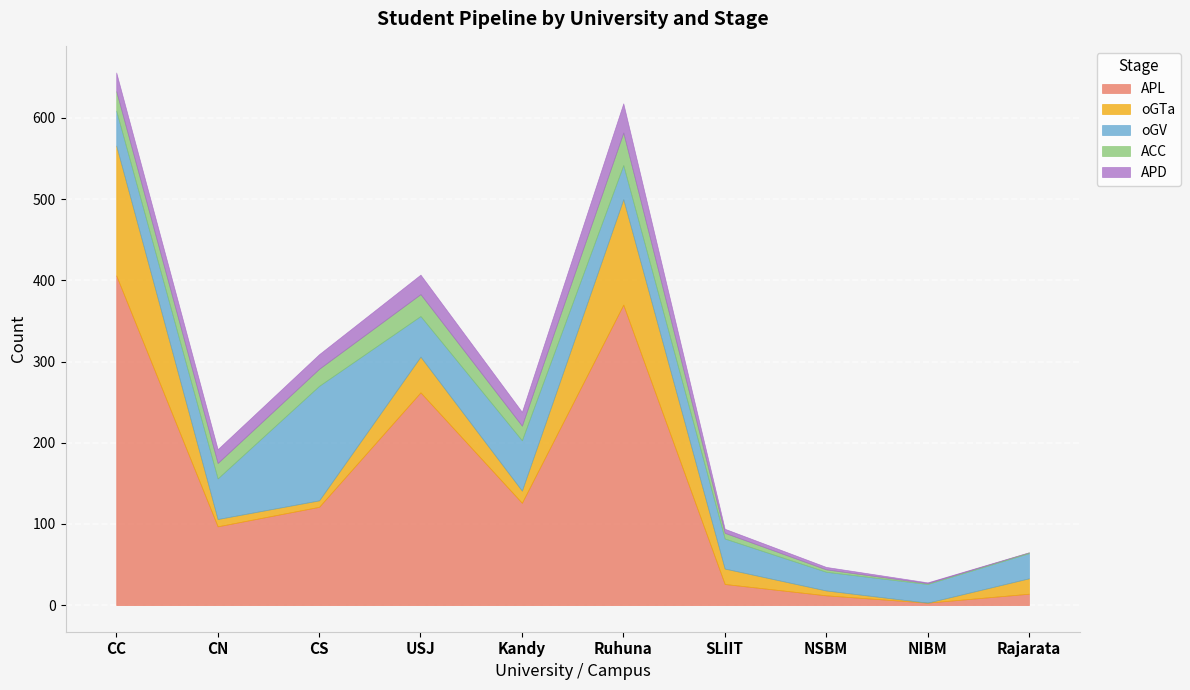

Reading left to right, extract all data points from this chart.

APL: CC=406	CN=97	CS=121	USJ=262	Kandy=126	Ruhuna=370	SLIIT=26	NSBM=12	NIBM=3	Rajarata=14
oGTa: CC=160	CN=9	CS=8	USJ=44	Kandy=15	Ruhuna=130	SLIIT=19	NSBM=6	NIBM=0	Rajarata=19
oGV: CC=43	CN=50	CS=141	USJ=50	Kandy=62	Ruhuna=42	SLIIT=37	NSBM=23	NIBM=23	Rajarata=31
ACC: CC=24	CN=19	CS=21	USJ=27	Kandy=18	Ruhuna=40	SLIIT=7	NSBM=3	NIBM=1	Rajarata=1
APD: CC=23	CN=17	CS=18	USJ=24	Kandy=17	Ruhuna=36	SLIIT=5	NSBM=3	NIBM=1	Rajarata=0